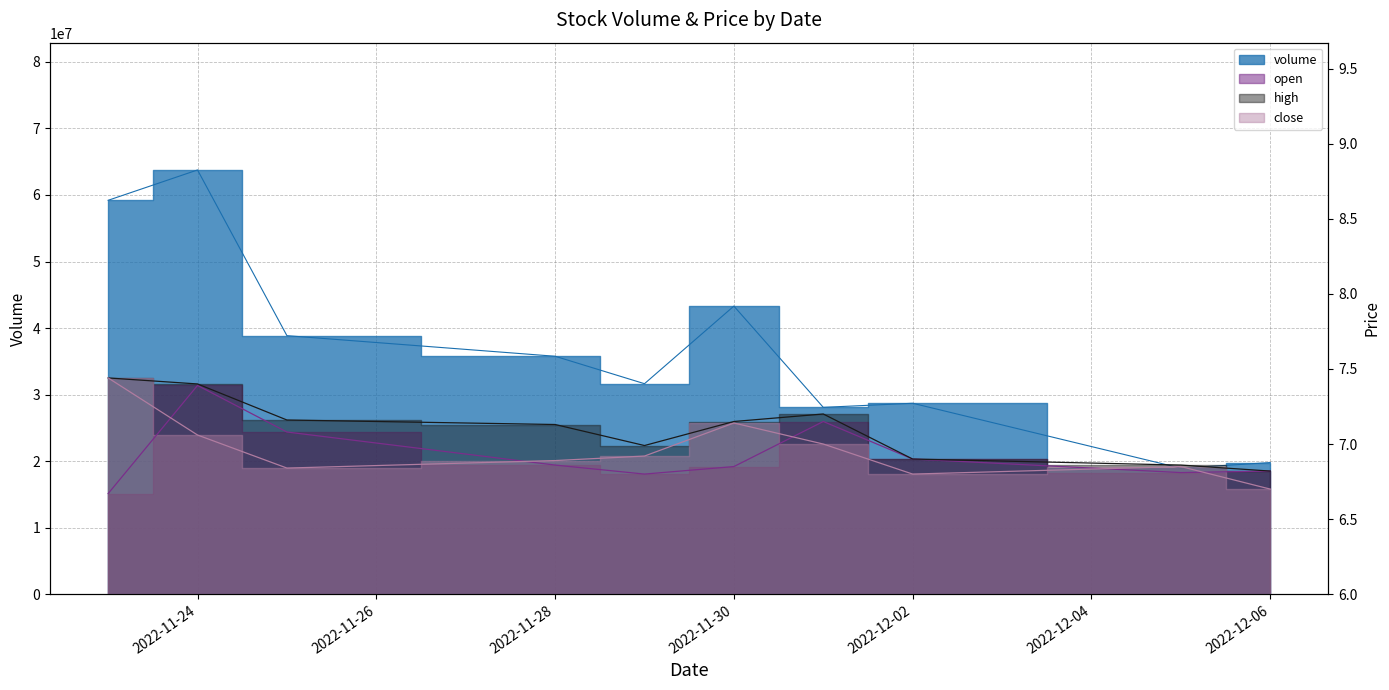

What is the difference between the maximum and minimum values in the volume series?

44821173.0